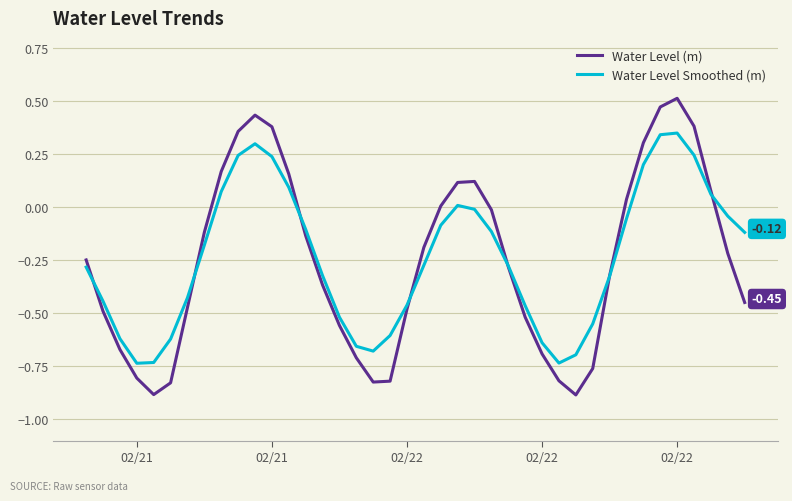

What are all the series names shown in the legend?

Water Level (m), Water Level Smoothed (m)